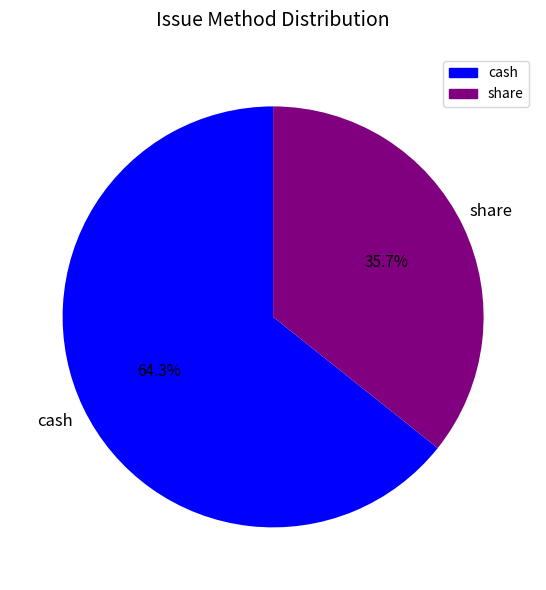

What is the largest slice in the pie chart?

cash